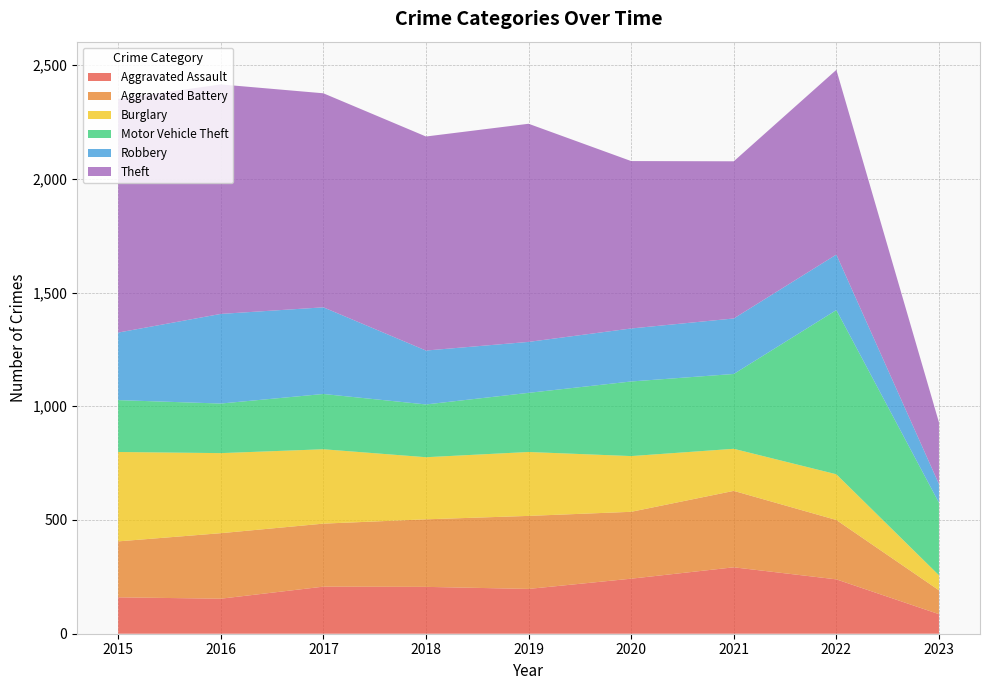

Reading left to right, what are all the values shown in this chart?

Aggravated Assault: 160	154	207	206	197	242	292	239	86
Aggravated Battery: 246	288	277	297	321	294	336	261	105
Burglary: 393	352	327	273	281	245	185	201	66
Motor Vehicle Theft: 228	218	243	232	260	328	329	722	319
Robbery: 297	394	381	237	224	233	244	244	82
Theft: 1027	1009	941	941	959	736	691	812	271